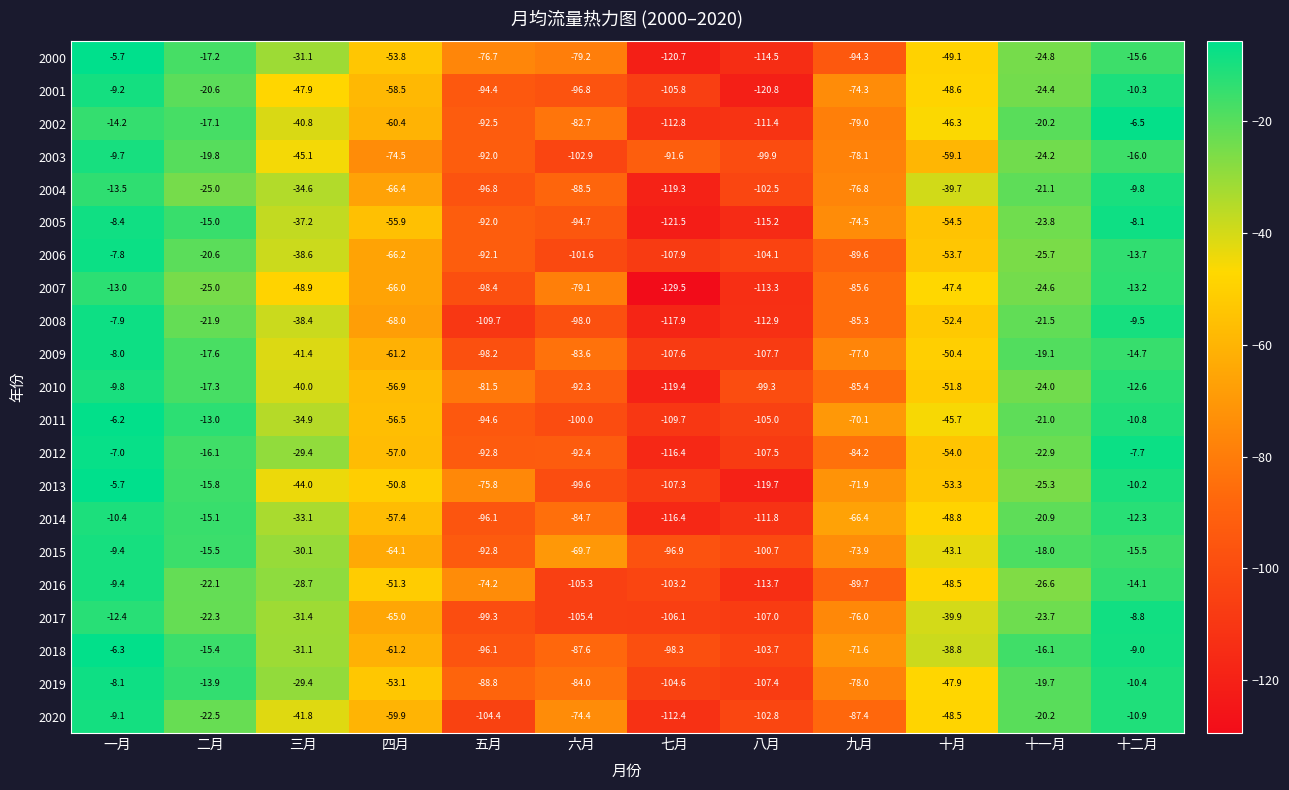

Is it true that 2012 equals -34.2 at 十一月?

False